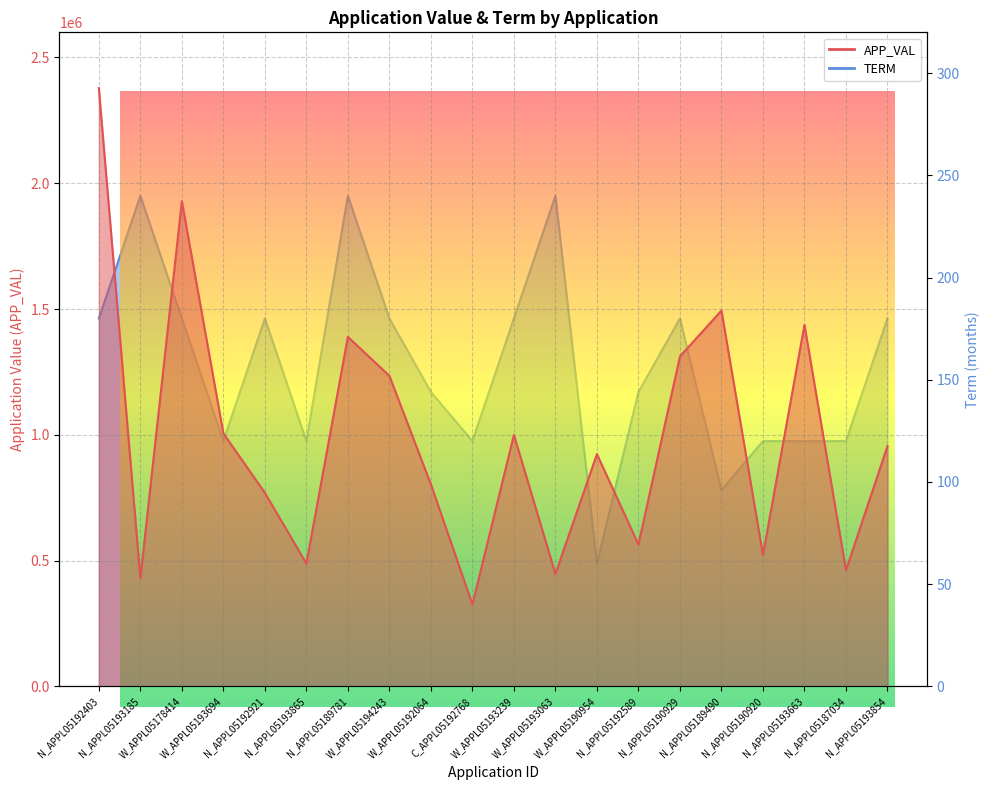

Does the chart display data point markers on the line(s)?

No